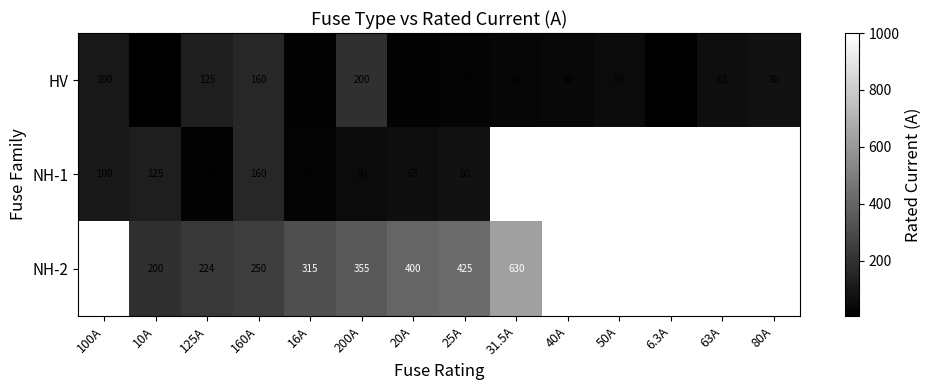

Is it true that HV equals 85 at 50A?

False